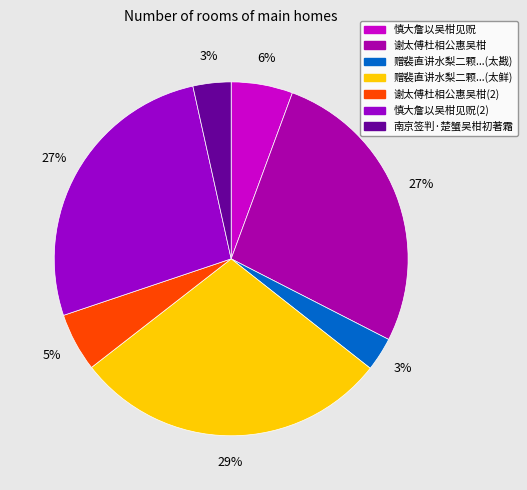

Count the number of slices in the pie.

7